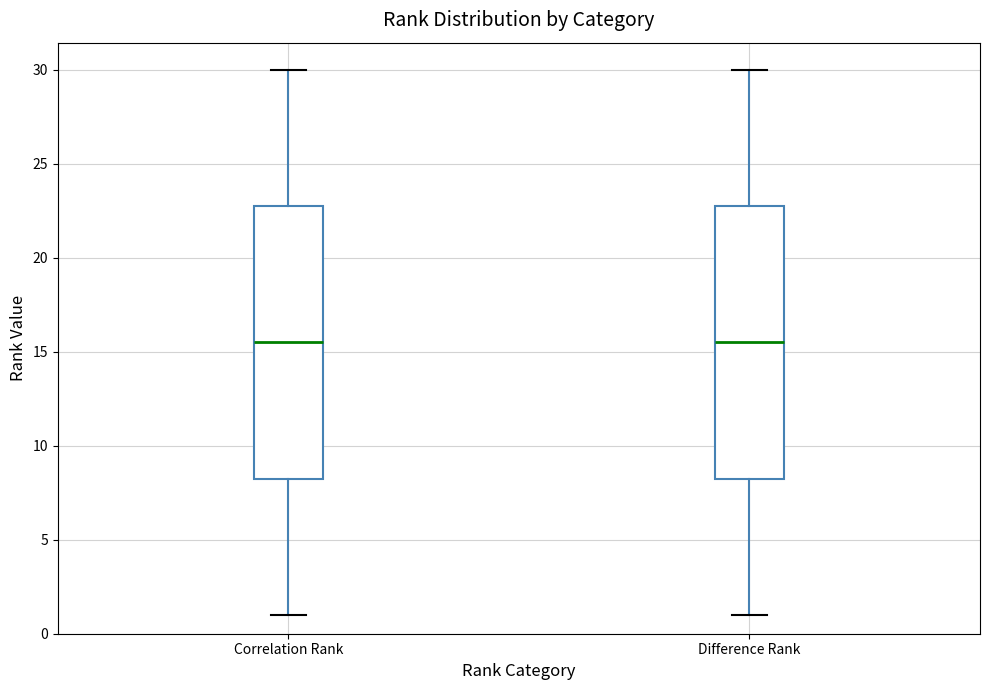

Reading left to right, transcribe this box plot: for each box, give where its median line is, the range the box spans, and where its two whiskers end, as read against the y-axis. The values are not printed on the chart, so give them approximately, as read against the axis.

Correlation Rank: median 15.5, box 8.5 to 23.0, whiskers 1.0 to 30.0
Difference Rank: median 15.5, box 8.5 to 23.0, whiskers 1.0 to 30.0